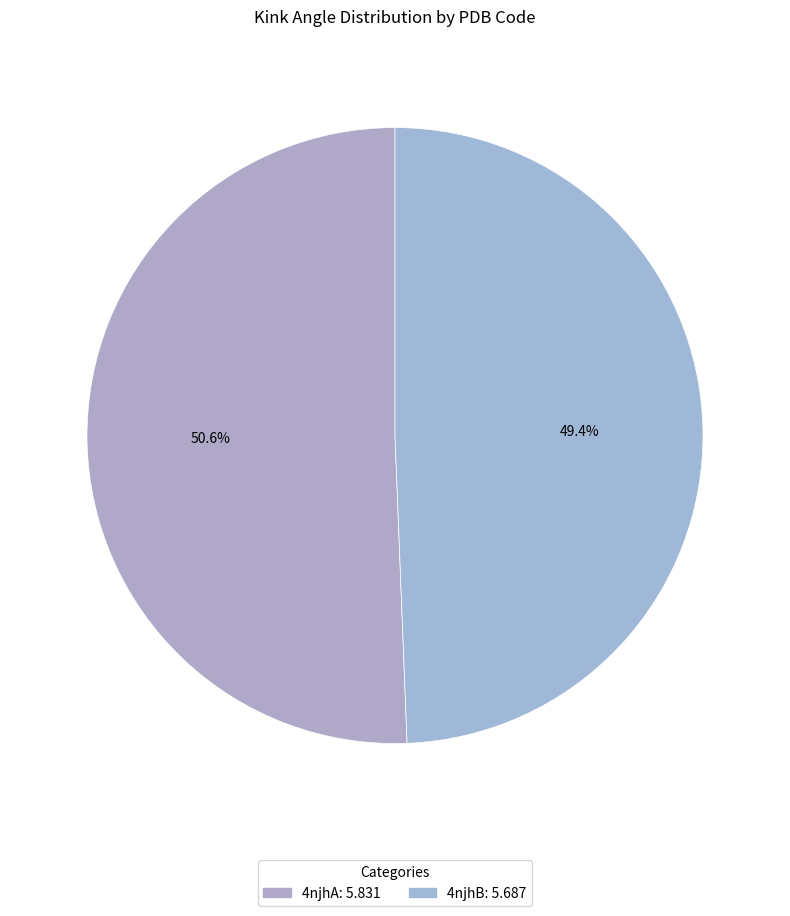

To the nearest percent, what portion does 4njhA represent?

51%